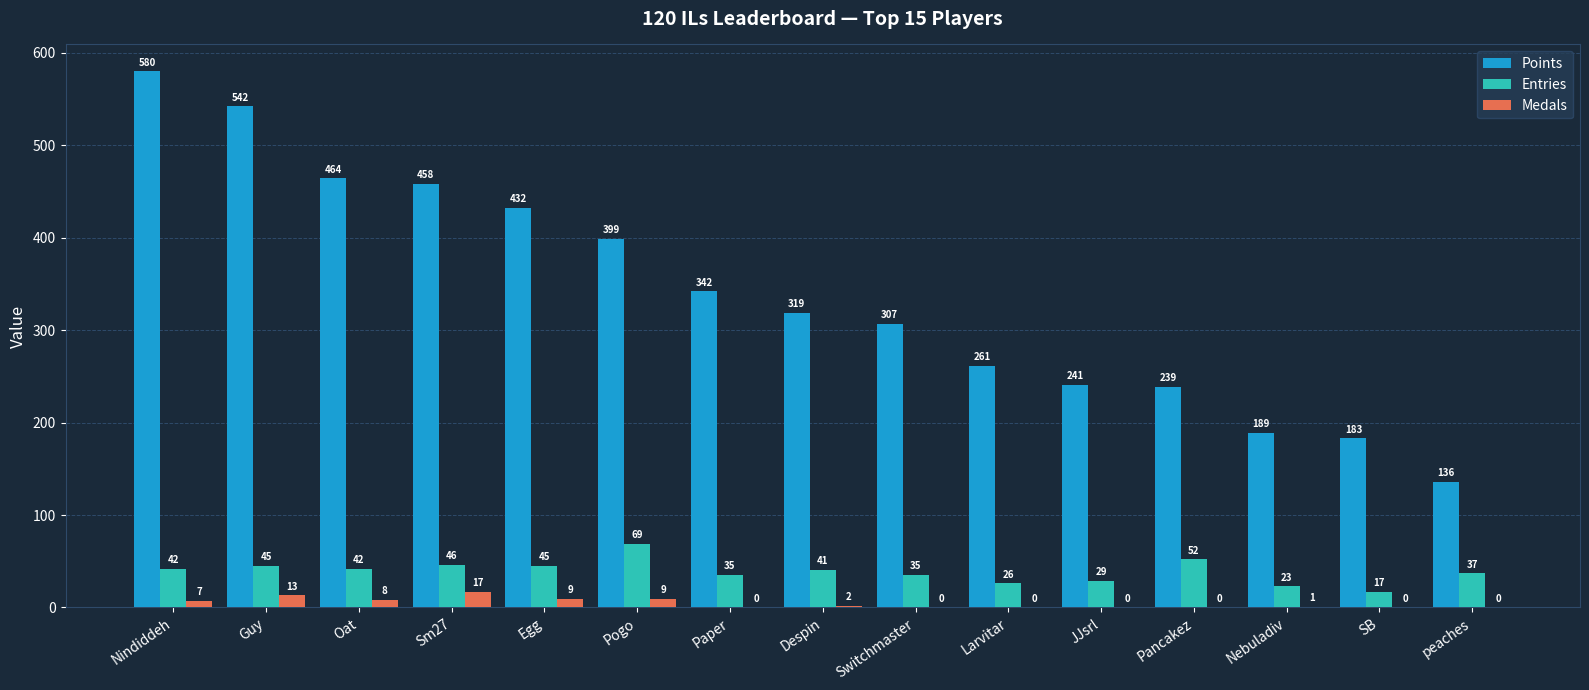

What is the average value of the Points series?

339